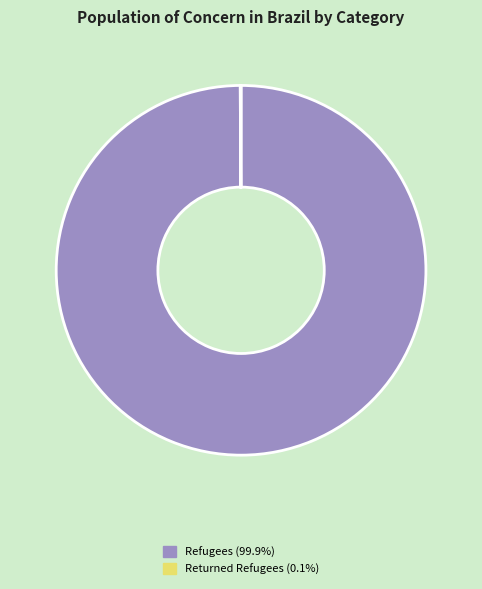

Is there a majority slice in this chart?

Yes